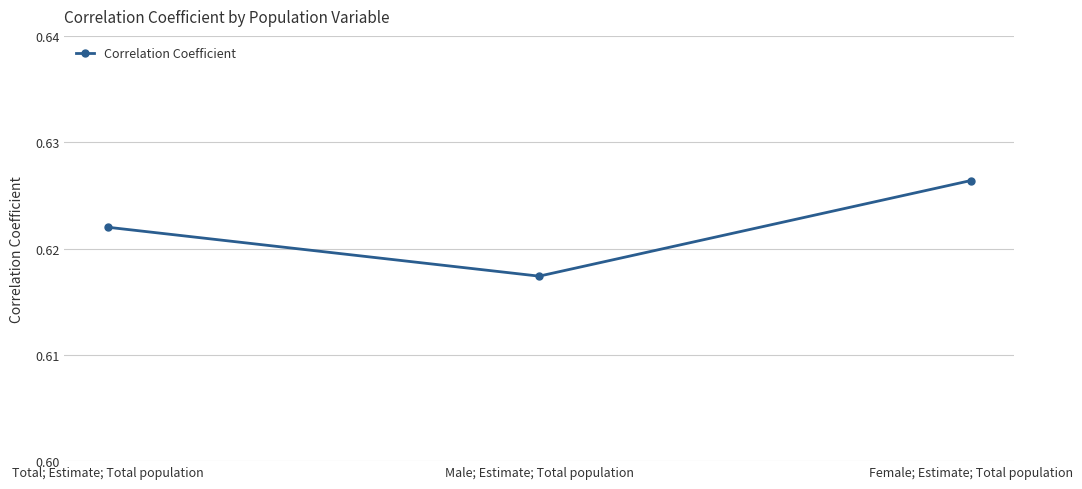

Which label corresponds to the smallest value in the chart?

Male; Estimate; Total population